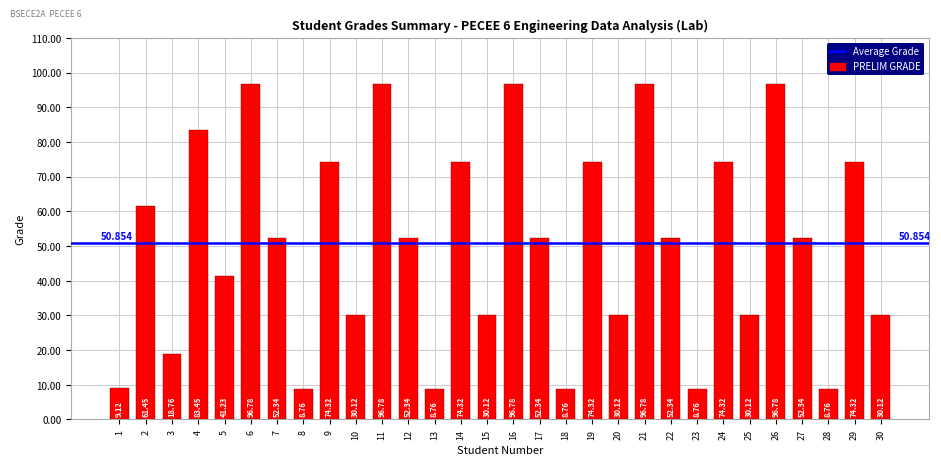

What is the value of the 27th bar from the left?

52.3